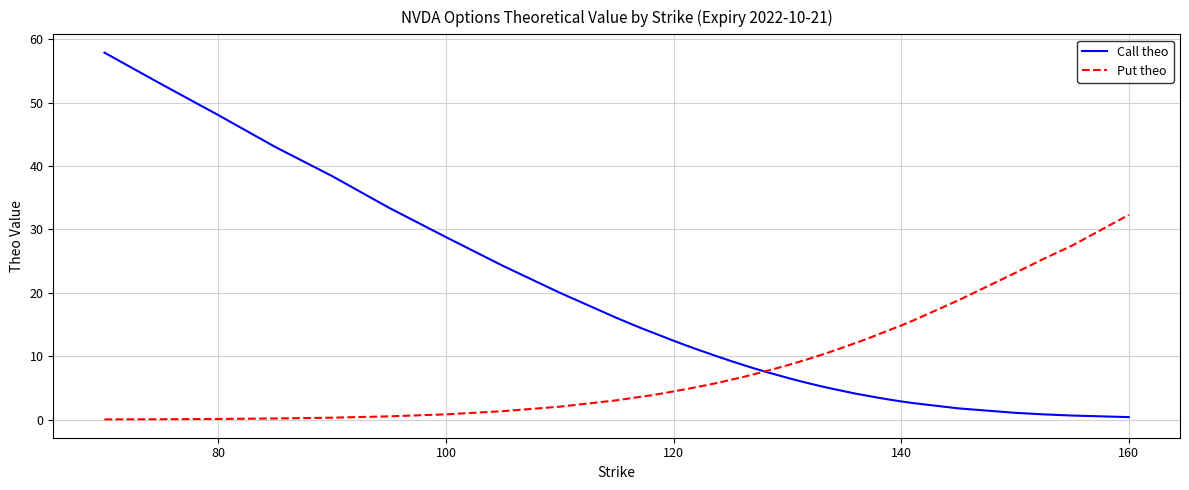

Which series has the largest total across all categories?

Call theo